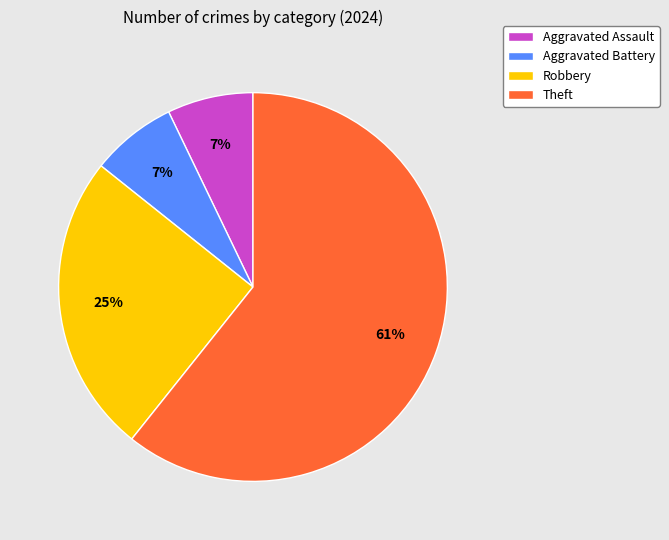

What percentage is the Theft slice, to the nearest percent?

61%